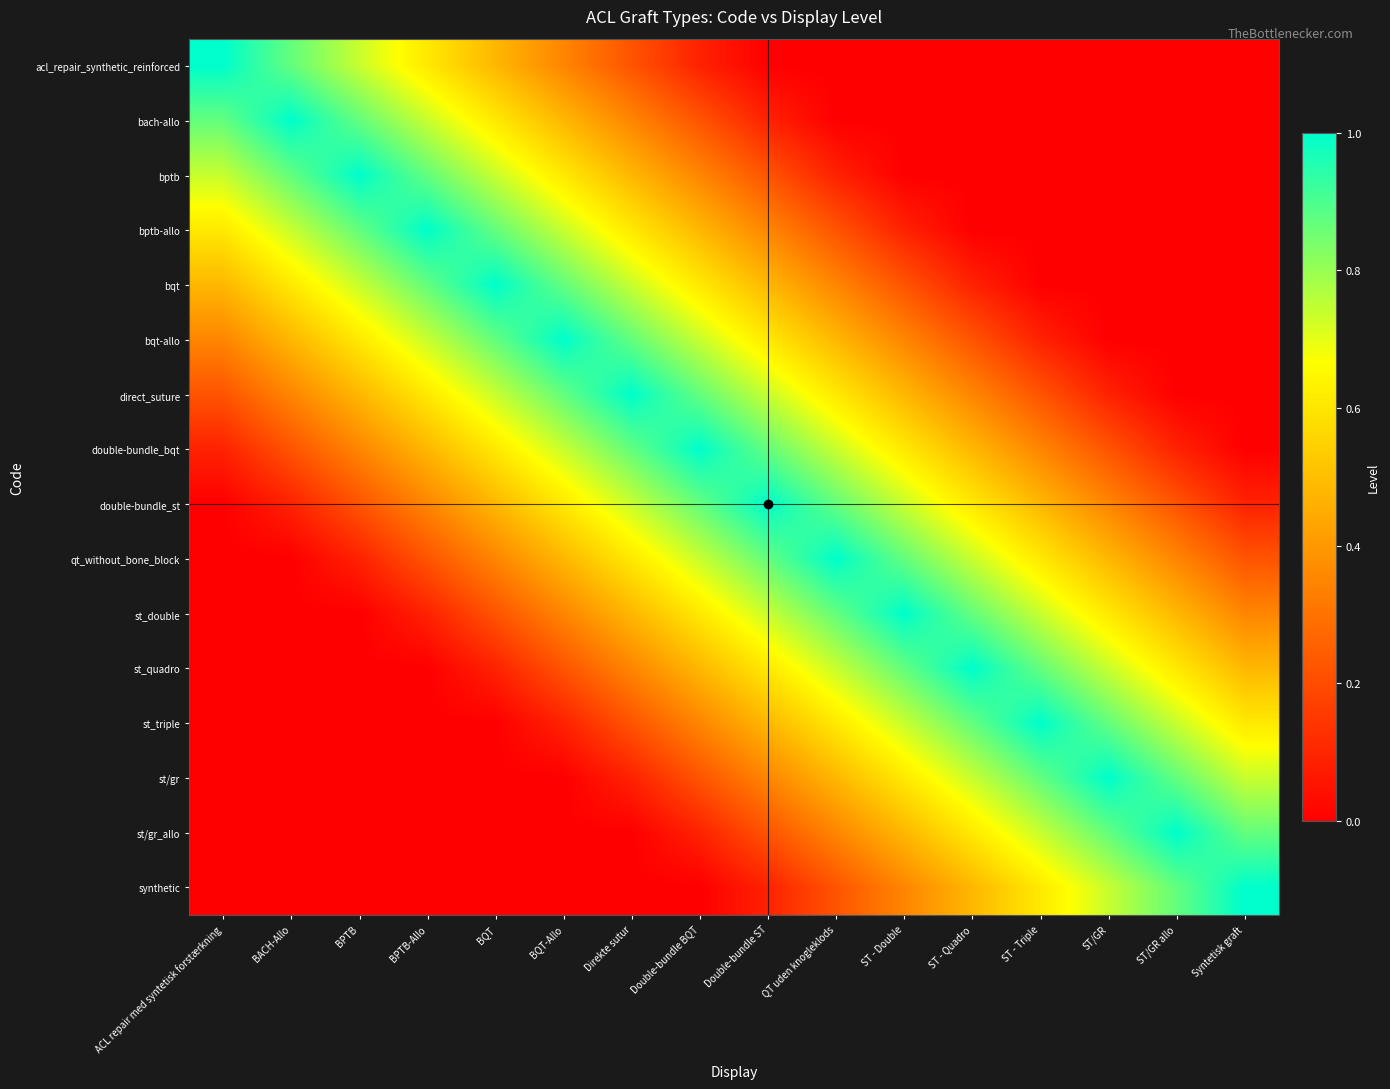

Which has a higher value, BACH-Allo or BQT-Allo?

BACH-Allo